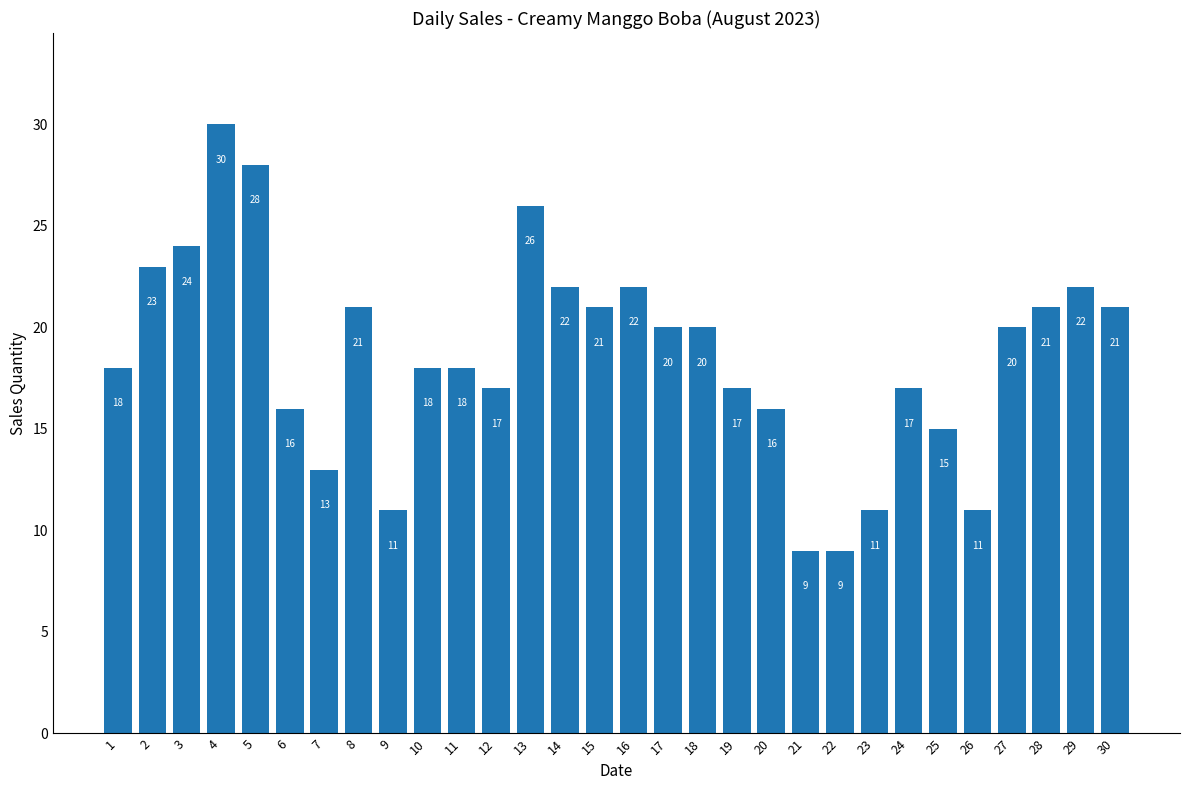

What is the difference between the maximum and second lowest values?

21